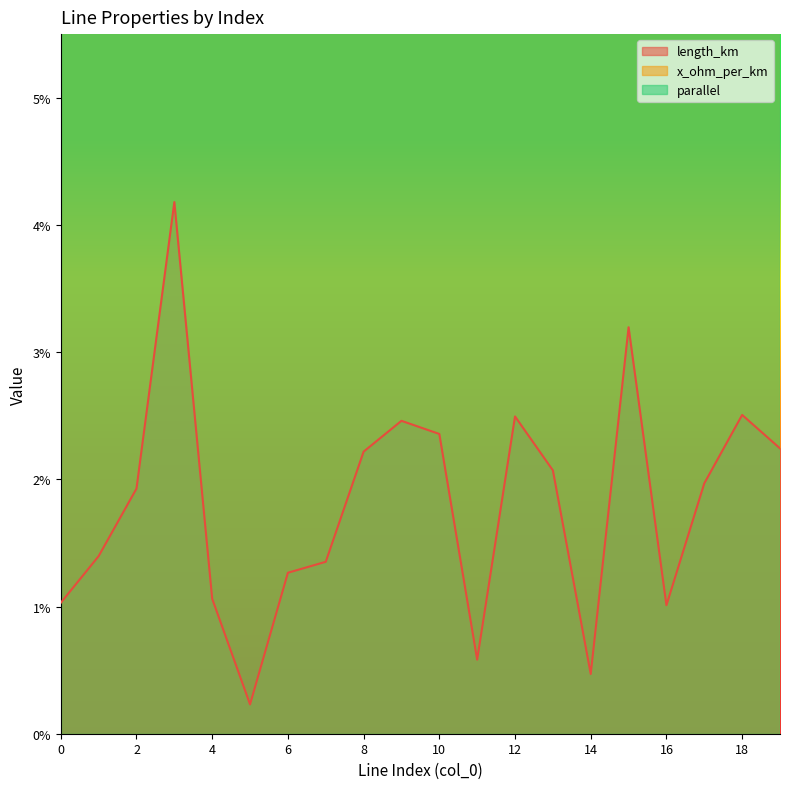

At which category is the sum across all series the highest?

3